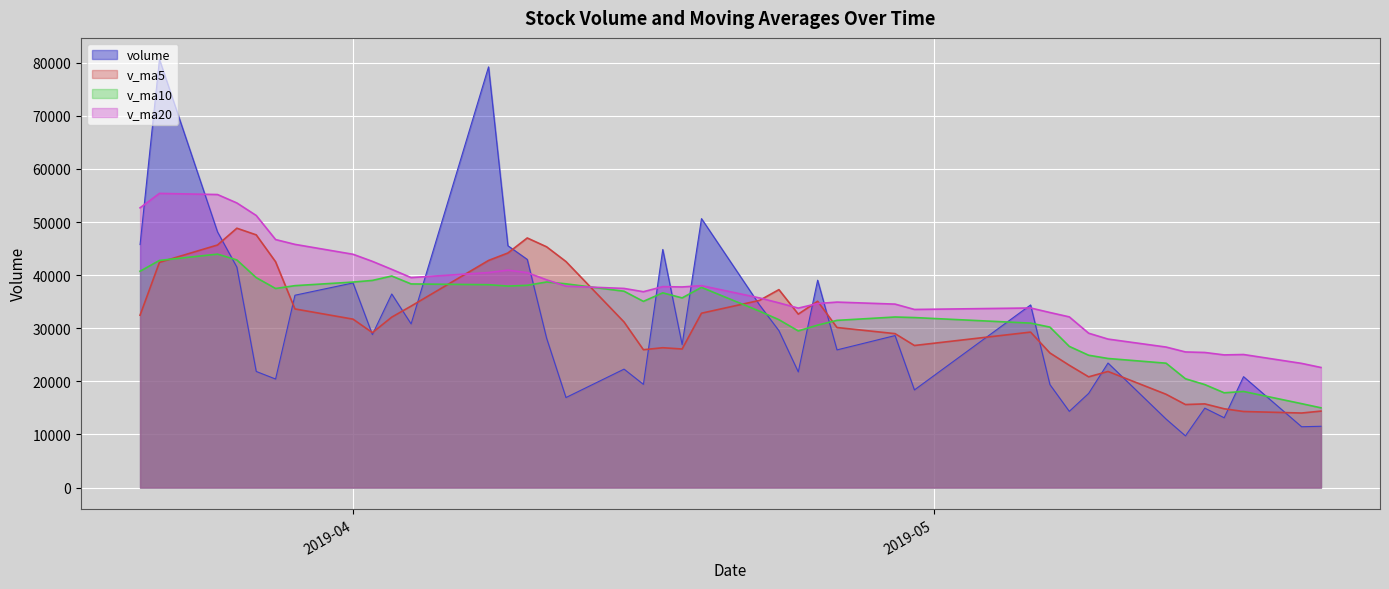

Between 2019-05-08 and 2019-04-12, which is larger?

2019-04-12